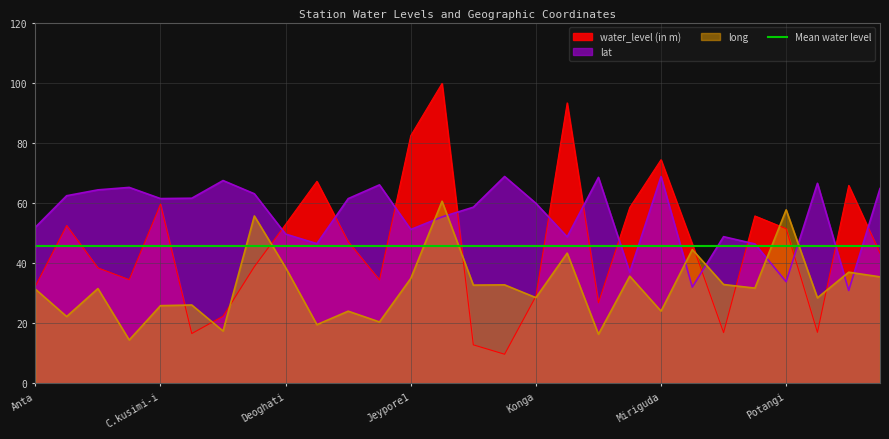

What is the sum of all long values?

903.1